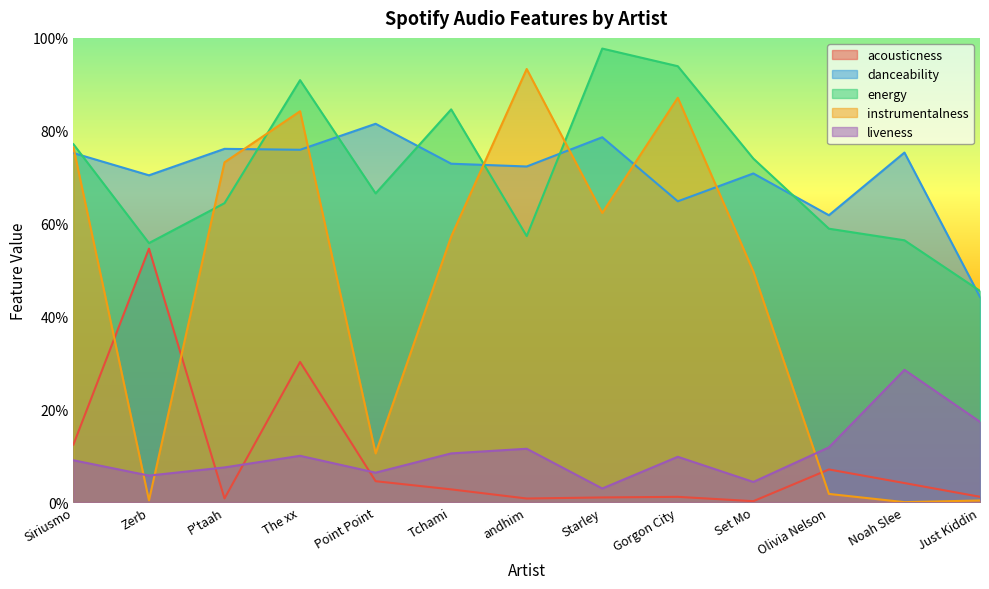

What is the difference between the maximum and minimum values in the liveness series?

0.3